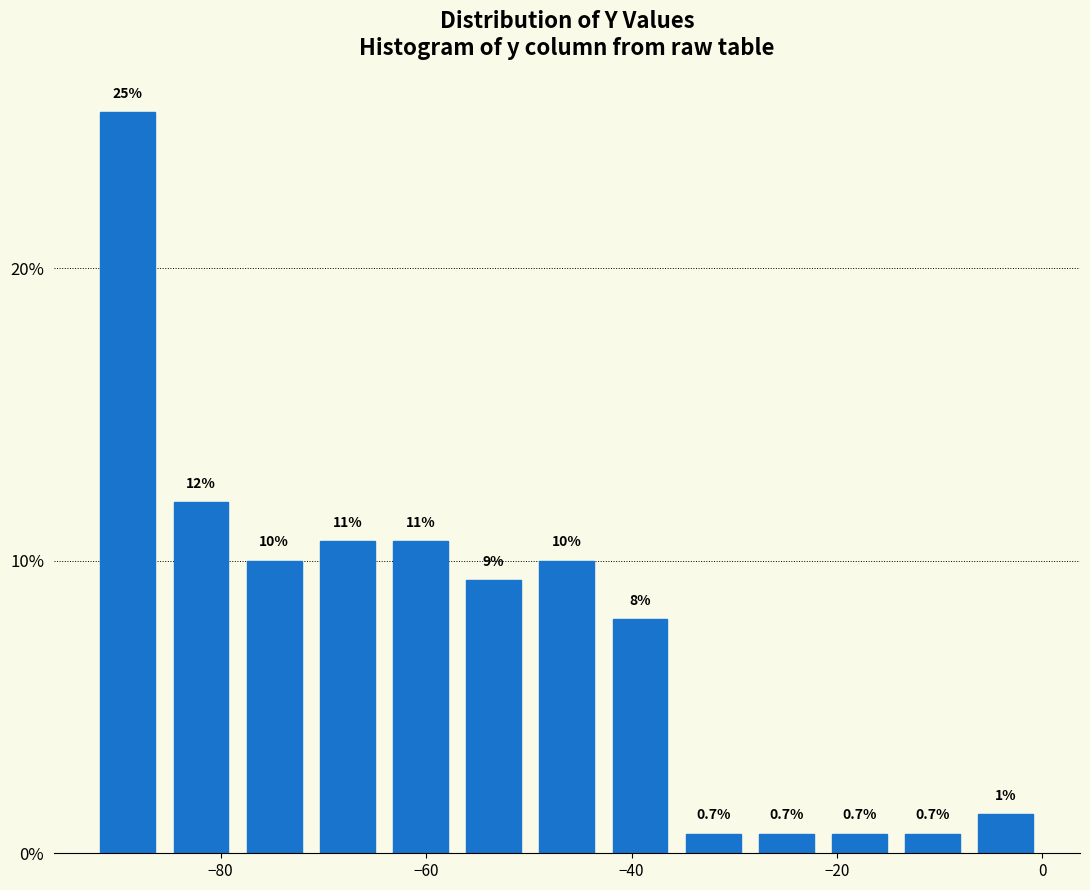

Read against the x-axis, roughly where is the centre of the tallest bar?

-90